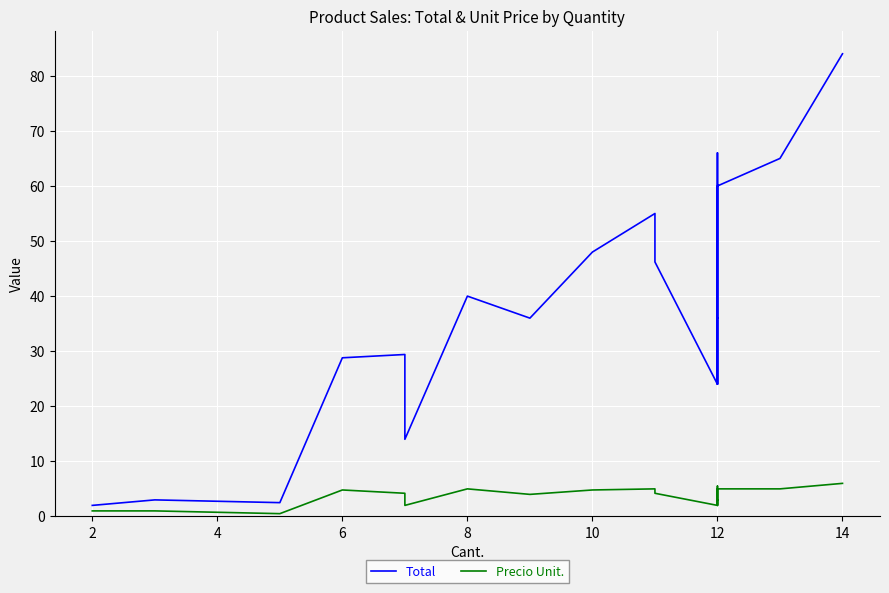

List the series in order of their overall mean, lowest first.

Precio Unit., Total